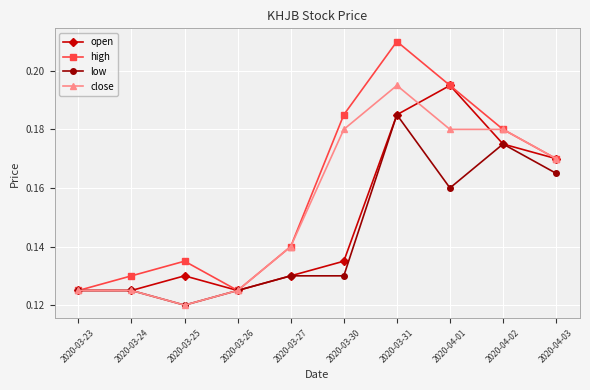

What is the total value across all series at 2020-03-26?

0.5